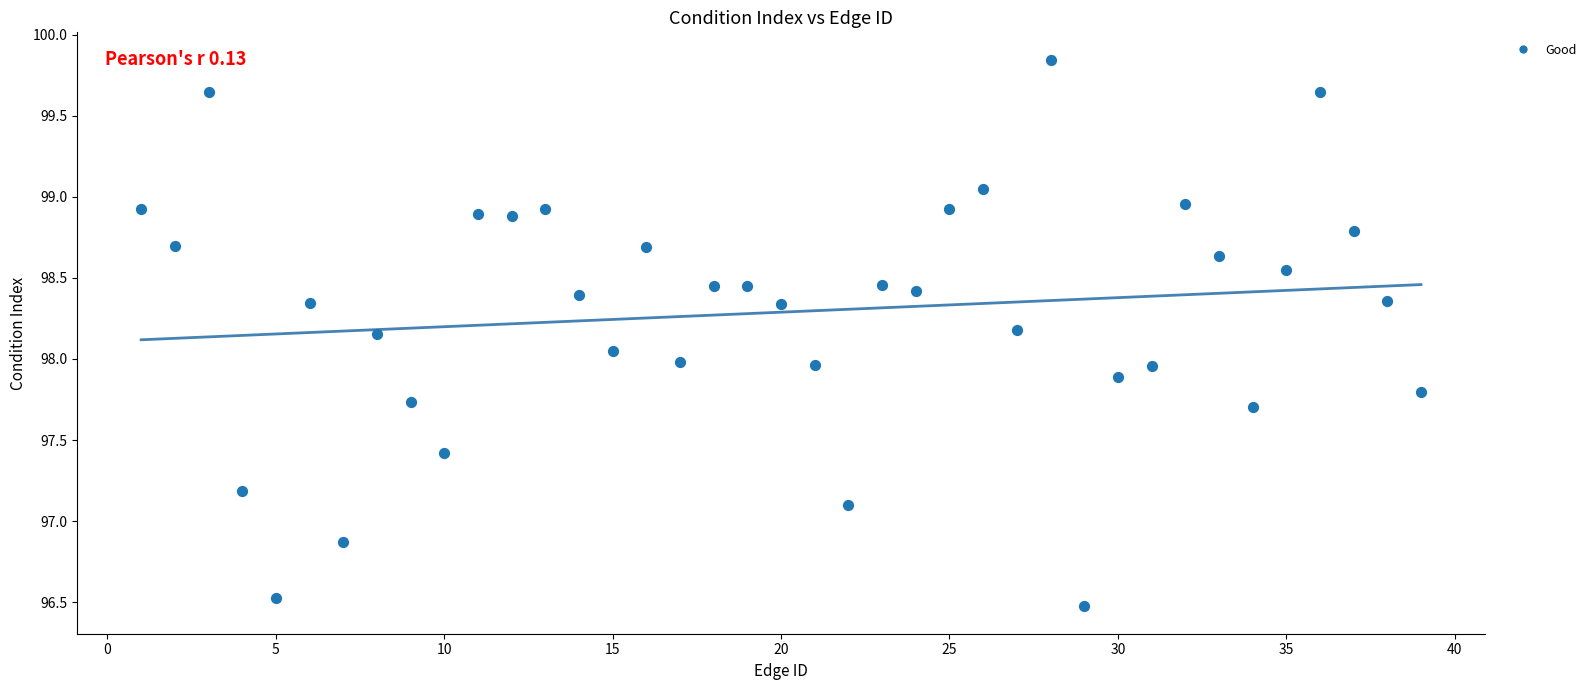

What is the range of Y values (max minus min)?

3.4